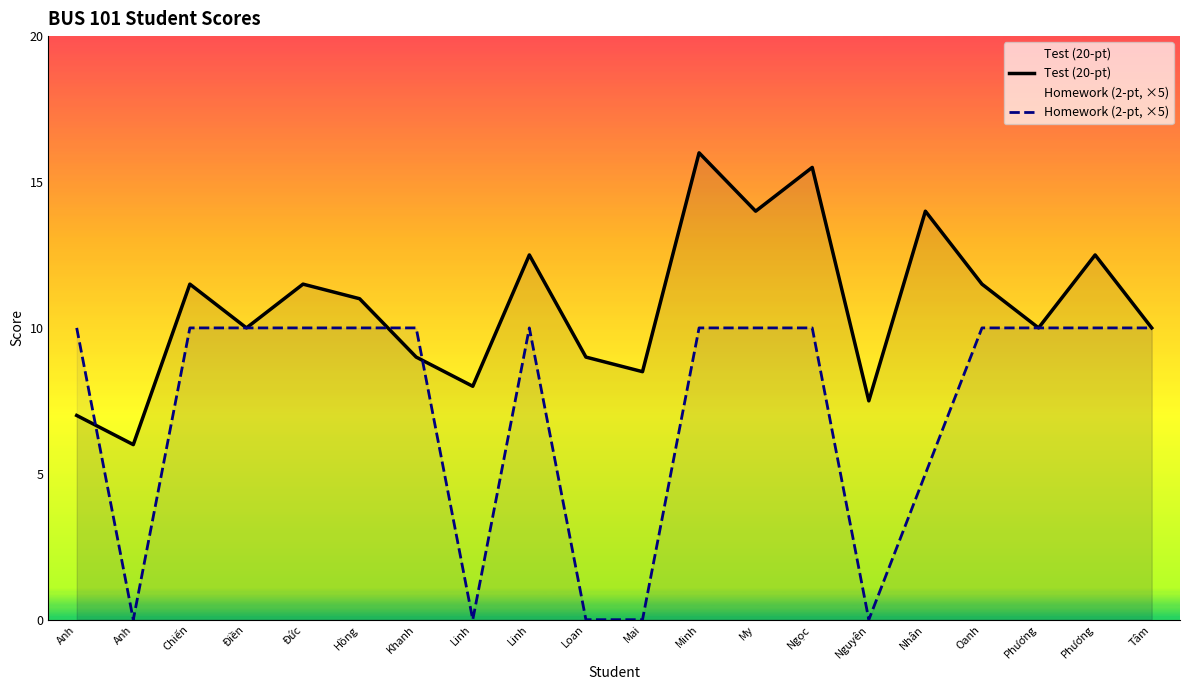

The value of Test (20-pt) at Khanh is 3.4. True or false?

False